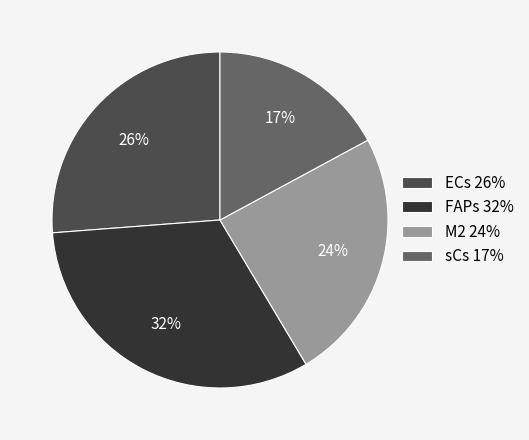

Between sCs 17% and FAPs 32%, which is larger?

FAPs 32%